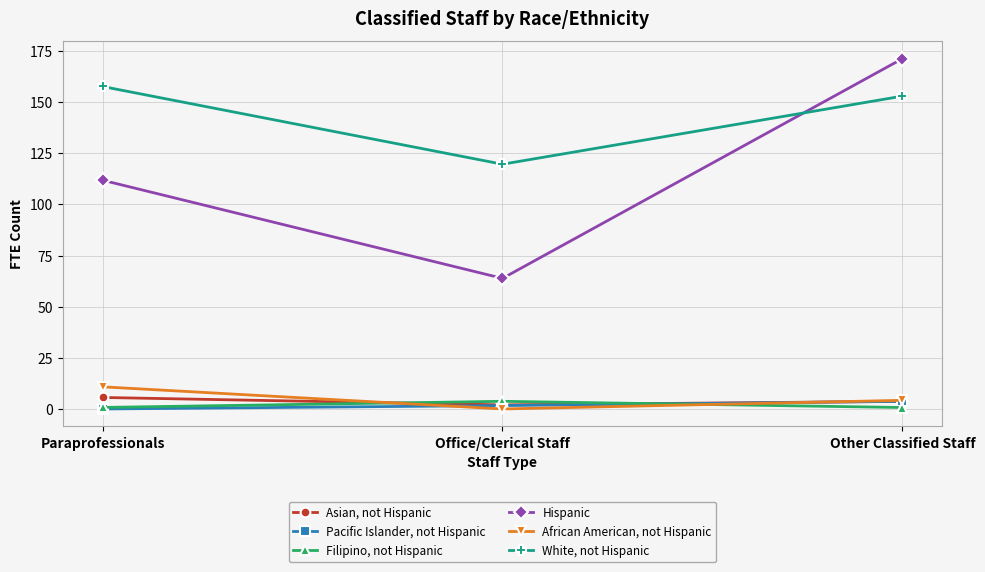

What value does the Pacific Islander, not Hispanic series have at Office/Clerical Staff?

1.7